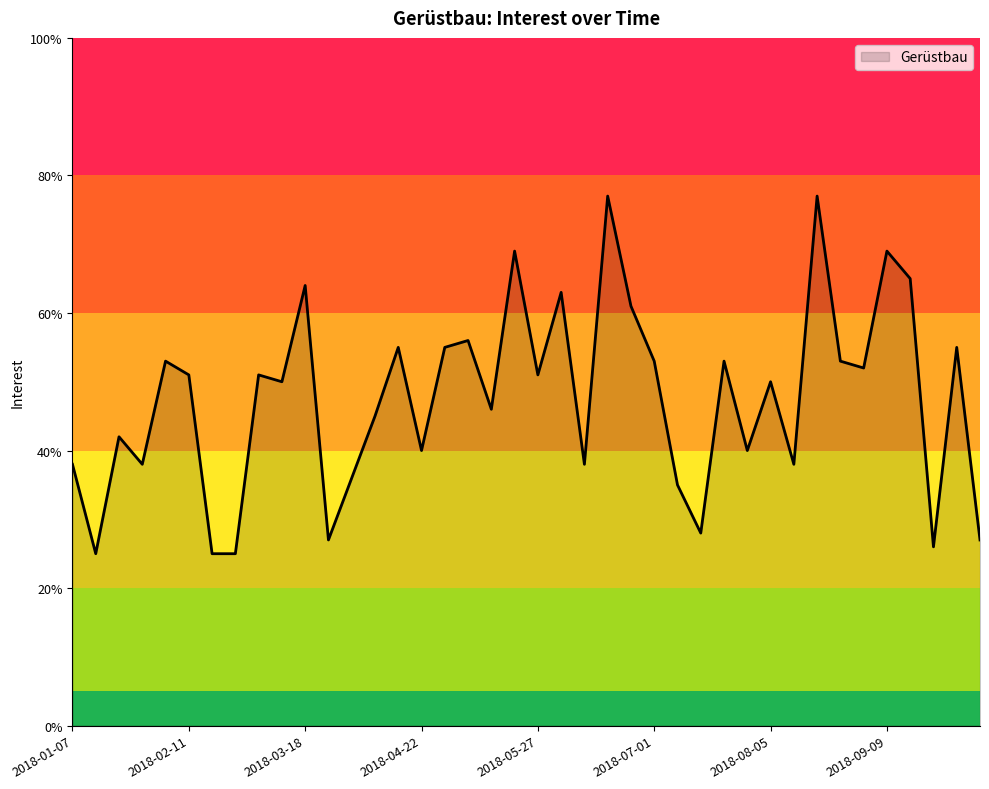

What is the difference between the maximum and minimum values?

52